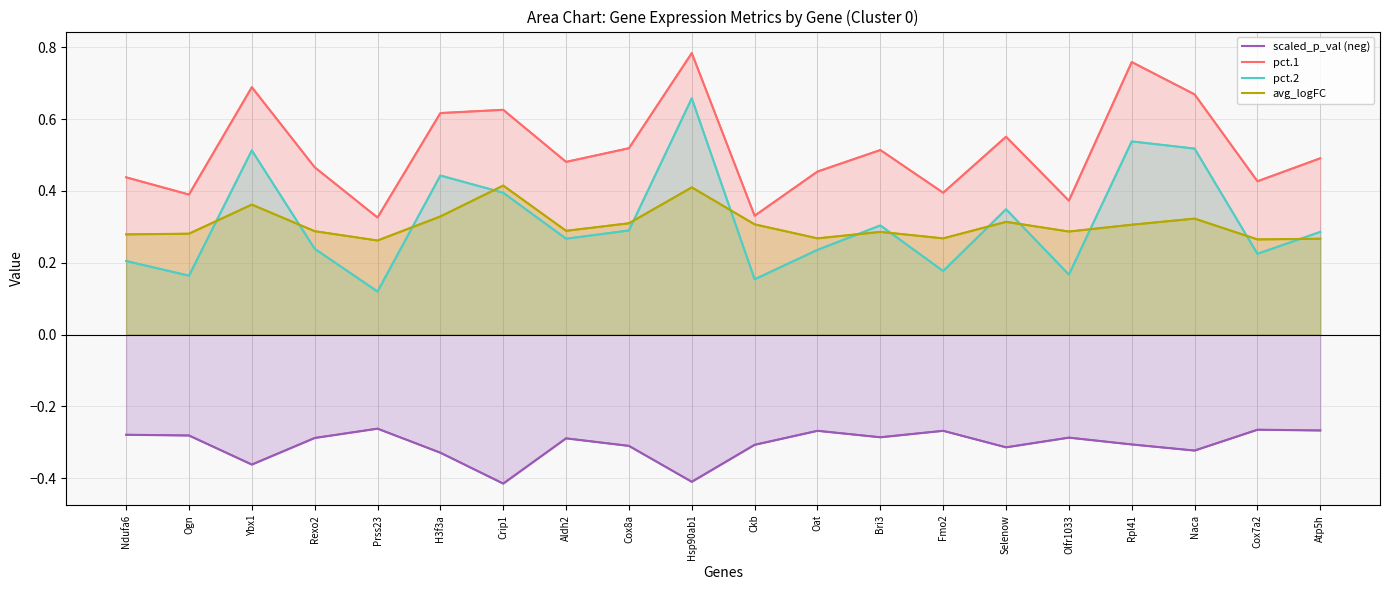

What are all the series names shown in the legend?

scaled_p_val (neg), pct.1, pct.2, avg_logFC